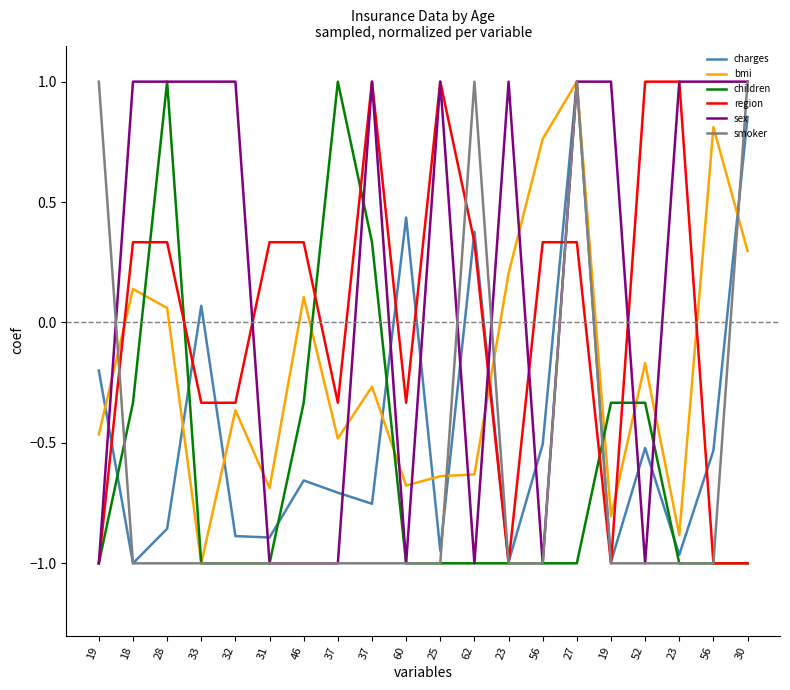

In region, how many points are lower than both neighbors (excluding endpoints)?

4